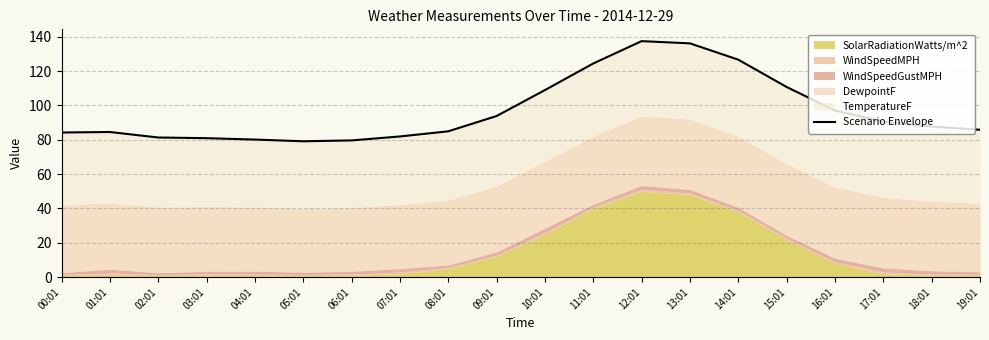

List the labels in order of value, smallest first.

05:01, 06:01, 04:01, 03:01, 02:01, 07:01, 00:01, 01:01, 08:01, 19:01, 18:01, 17:01, 09:01, 16:01, 10:01, 15:01, 11:01, 14:01, 13:01, 12:01